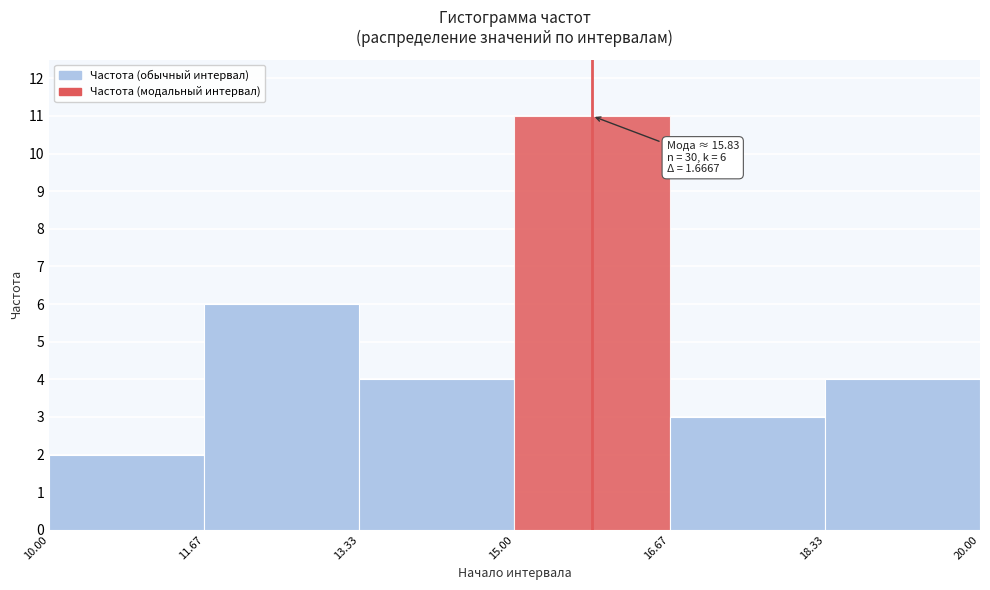

Which range on the x-axis has the tallest bar?

15.00 to 16.67